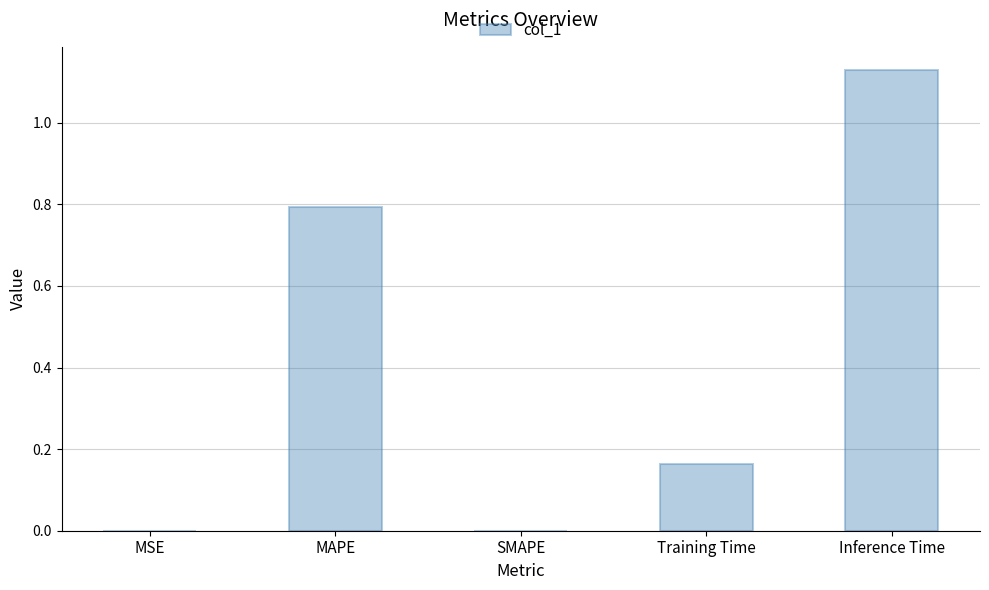

Which category has the highest value across all series?

Inference Time